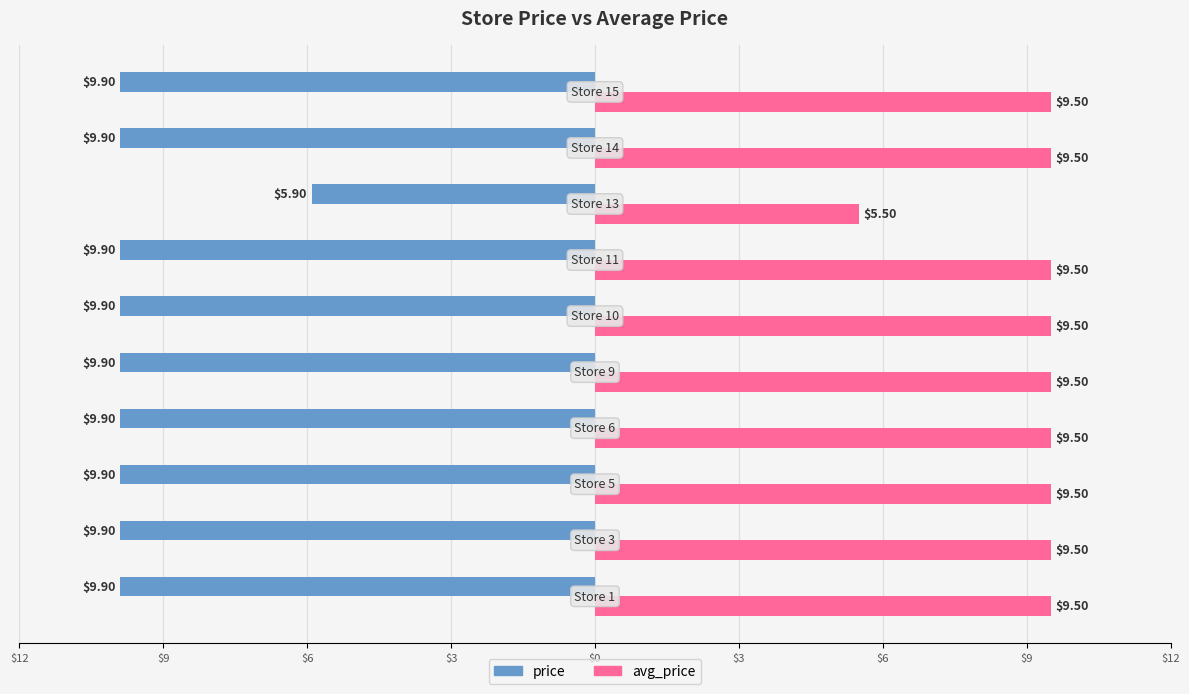

What are all the series names shown in the legend?

price, avg_price